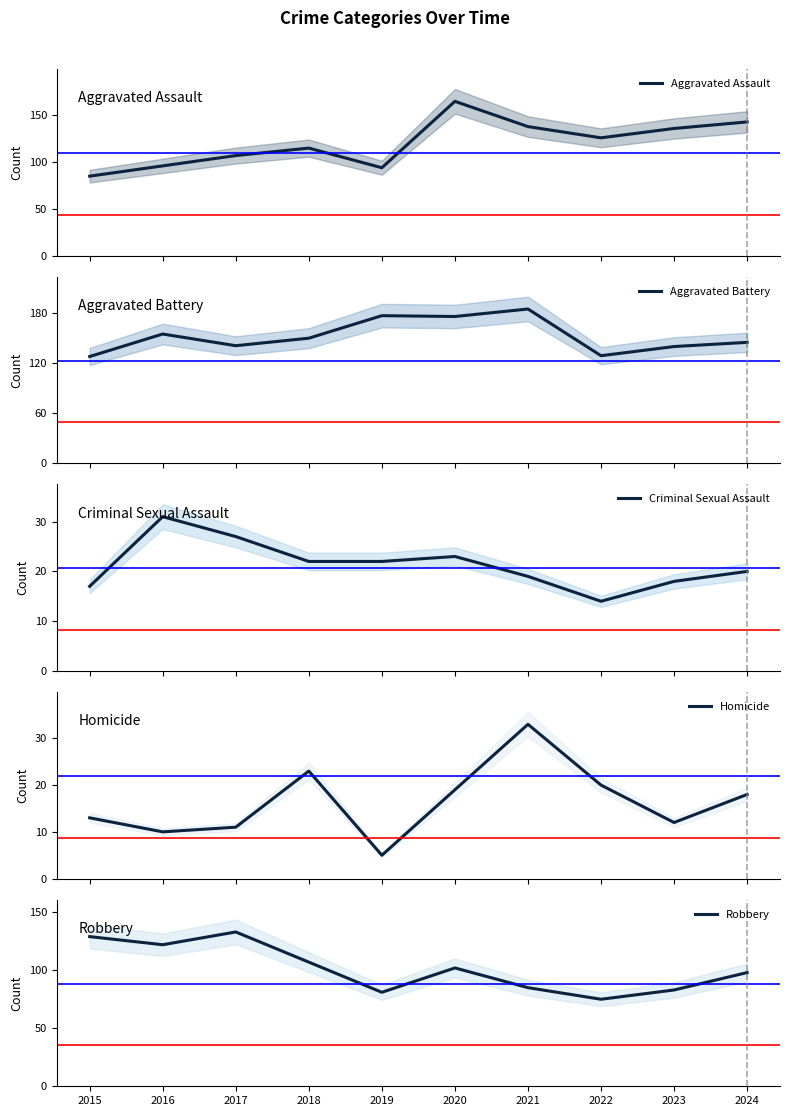

Rank the series at 2024 from highest to lowest value.

Aggravated Battery, Aggravated Assault, Robbery, Criminal Sexual Assault, Homicide